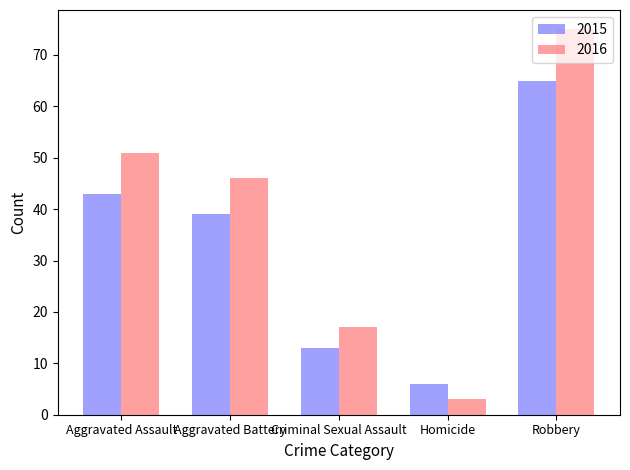

The 2016 series shows 34 at Aggravated Assault. True or false?

False